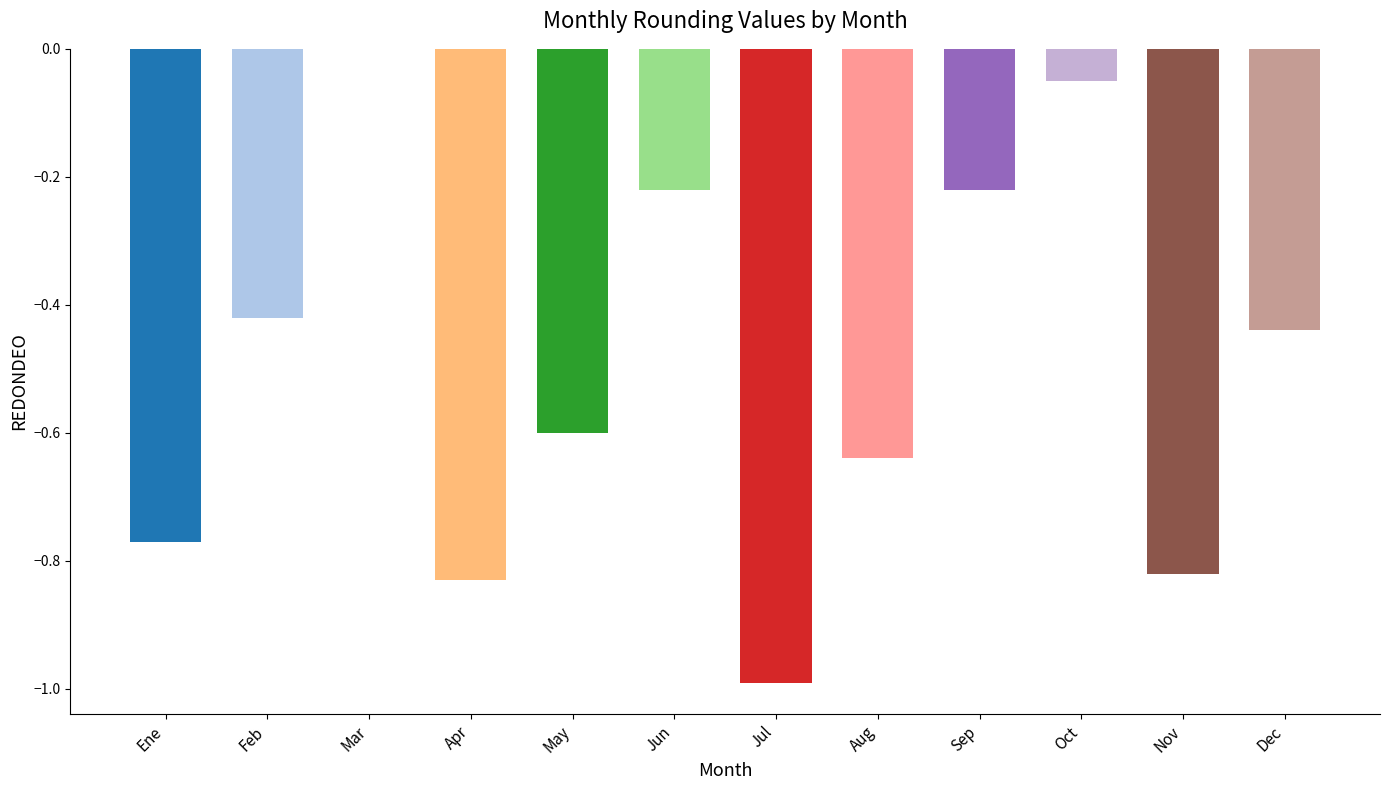

What is the smallest value displayed?

-1.0